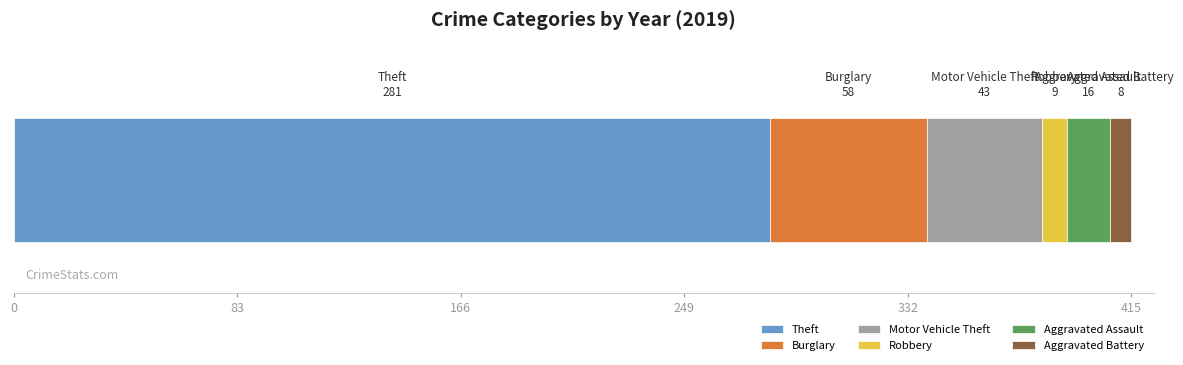

What is the minimum value for Theft?

281